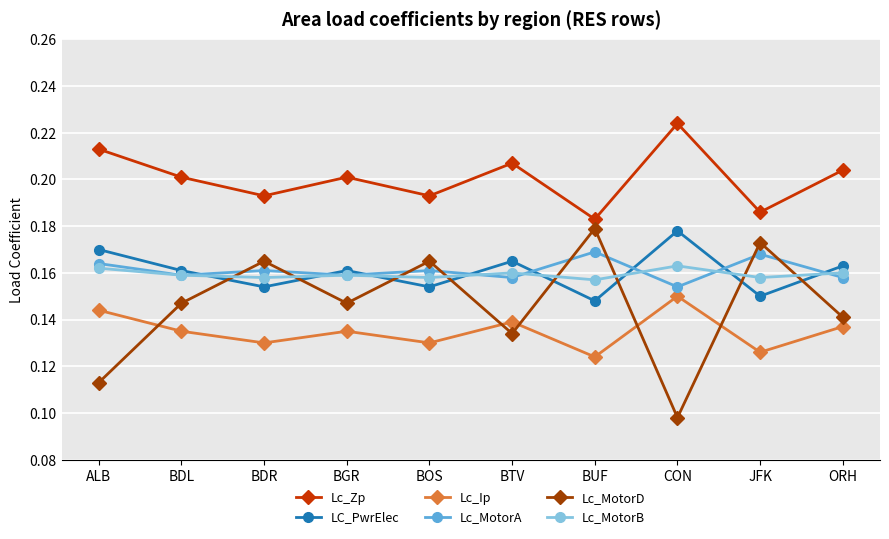

What is the total value across all series at BOS?

1.0